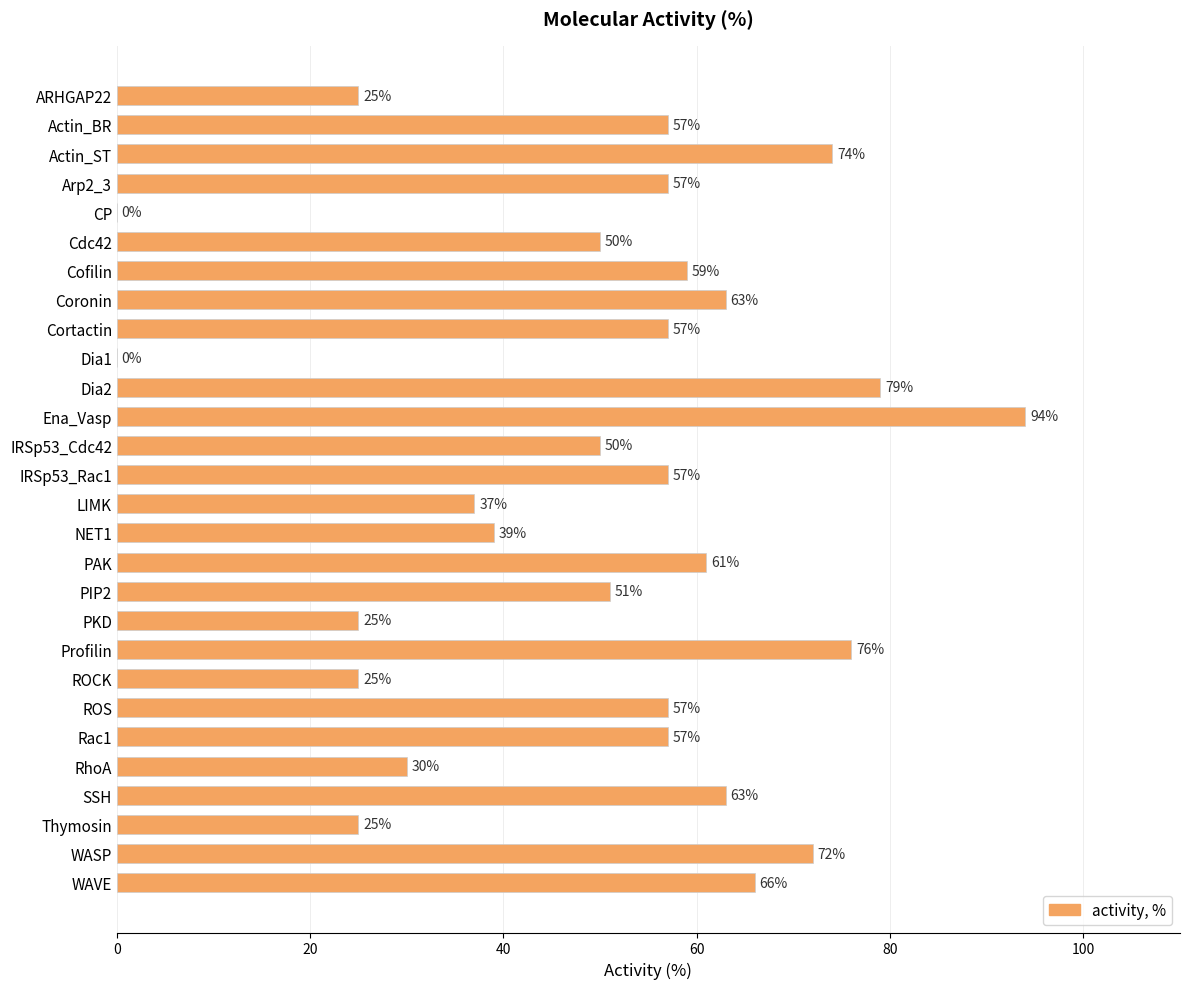

The chart shows a value of 57 at Cortactin. True or false?

True